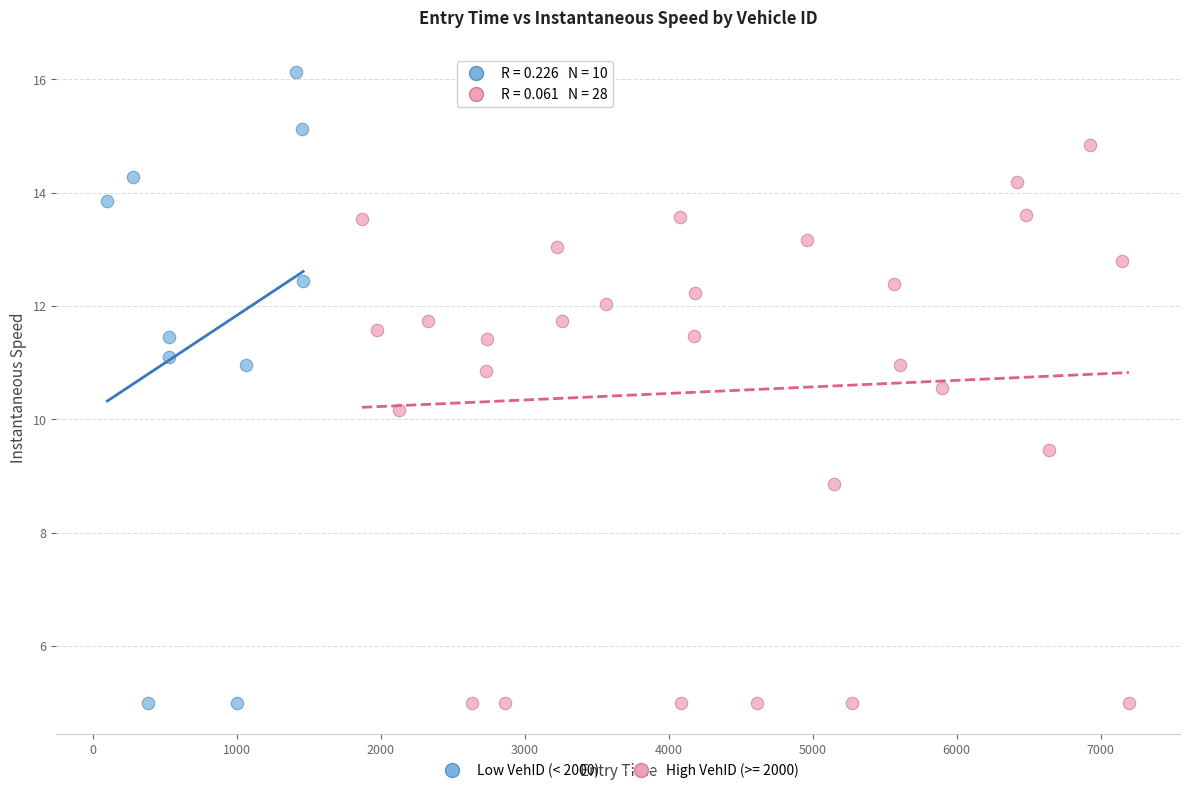

Which series has the widest spread of Y values?

Low VehID (< 2000)